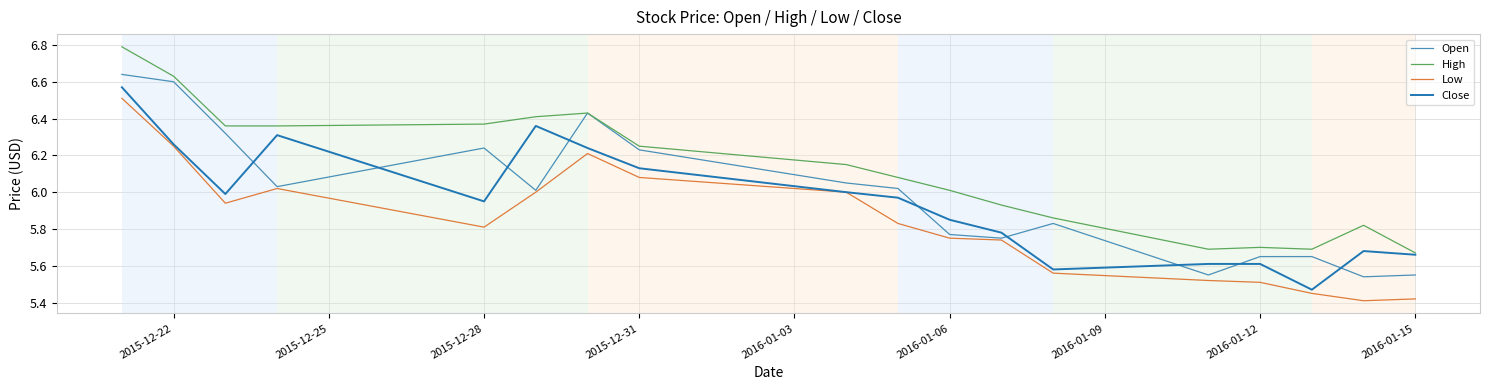

Which series has the largest total across all categories?

High